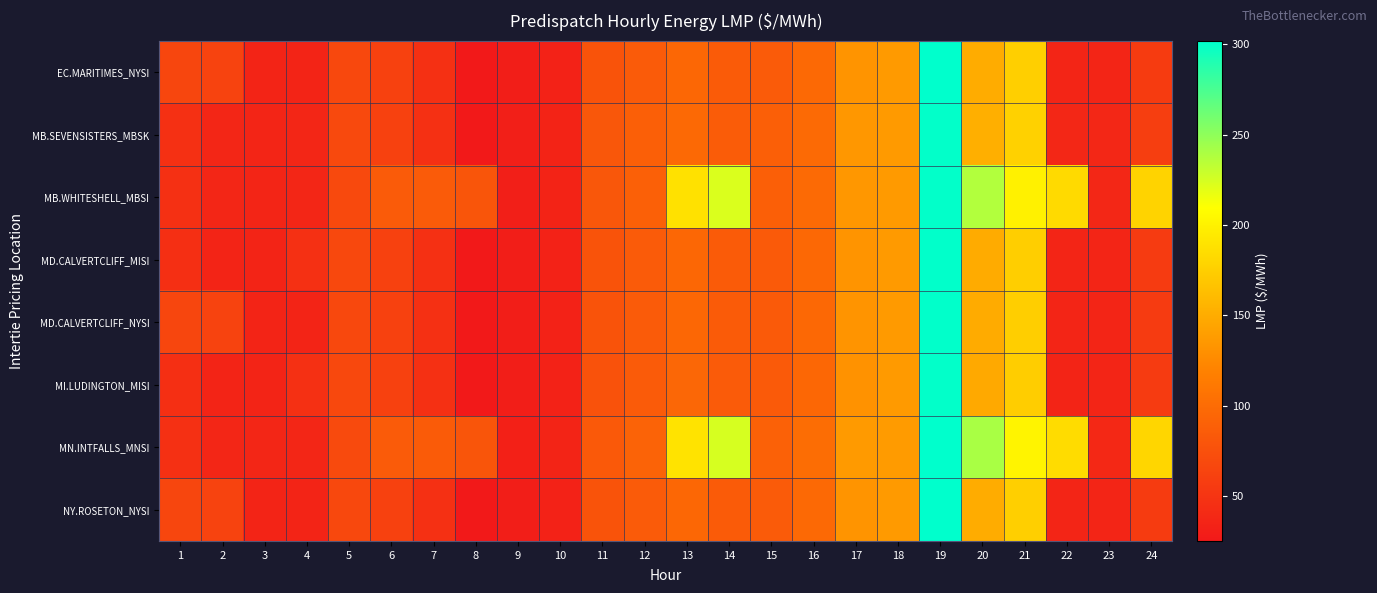

Reading right to left, what are all the values shown in this chart?

EC.MARITIMES_NYSI: 24=56.0	23=36.4	22=36.3	21=175.2	20=150.2	19=301.9	18=137.2	17=133.0	16=97.5	15=84.9	14=85.5	13=96.5	12=85.2	11=78.1	10=33.8	9=30.2	8=25.3	7=46.6	6=61.0	5=68.0	4=35.4	3=35.7	2=63.5	1=65.7
MB.SEVENSISTERS_MBSK: 24=58.8	23=37.8	22=37.7	21=177.0	20=152.7	19=300.7	18=136.8	17=134.6	16=99.2	15=88.5	14=86.2	13=98.0	12=89.0	11=81.2	10=34.6	9=31.1	8=25.6	7=46.8	6=61.1	5=68.7	4=36.6	3=36.4	2=36.8	1=46.1
MB.WHITESHELL_MBSI: 24=178.5	23=37.8	22=183.2	21=200.0	20=237.3	19=300.7	18=136.8	17=134.8	16=99.2	15=88.6	14=222.8	13=188.4	12=89.0	11=81.2	10=34.6	9=31.1	8=79.6	7=85.0	6=84.8	5=68.7	4=36.6	3=36.4	2=36.8	1=46.1
MD.CALVERTCLIFF_MISI: 24=55.8	23=36.2	22=36.2	21=174.9	20=149.4	19=301.3	18=137.0	17=132.3	16=97.0	15=84.7	14=85.2	13=96.1	12=85.1	11=78.0	10=33.7	9=30.2	8=25.2	7=46.6	6=61.0	5=68.1	4=45.9	3=35.8	2=35.9	1=45.3
MD.CALVERTCLIFF_NYSI: 24=55.8	23=36.2	22=36.2	21=174.9	20=149.4	19=301.3	18=137.0	17=132.3	16=97.0	15=84.7	14=85.2	13=96.1	12=85.1	11=78.0	10=33.7	9=30.2	8=25.2	7=46.6	6=61.0	5=68.1	4=35.6	3=35.8	2=63.5	1=65.7
MI.LUDINGTON_MISI: 24=55.5	23=36.0	22=36.0	21=174.3	20=148.3	19=300.4	18=137.0	17=131.4	16=96.1	15=84.2	14=84.8	13=95.8	12=84.7	11=77.5	10=33.6	9=30.1	8=25.2	7=46.5	6=60.9	5=68.1	4=46.0	3=35.9	2=35.9	1=45.2
MN.INTFALLS_MNSI: 24=180.6	23=38.9	22=184.3	21=201.4	20=240.3	19=301.6	18=137.8	17=136.9	16=101.3	15=91.0	14=224.2	13=189.6	12=92.1	11=83.5	10=35.4	9=31.8	8=80.0	7=85.3	6=85.0	5=69.2	4=37.3	3=36.9	2=37.3	1=46.8
NY.ROSETON_NYSI: 24=56.0	23=36.4	22=36.3	21=175.2	20=150.2	19=301.9	18=137.2	17=133.0	16=97.5	15=84.9	14=85.5	13=96.5	12=85.2	11=78.1	10=33.8	9=30.2	8=25.3	7=46.6	6=61.0	5=68.0	4=35.4	3=35.7	2=63.5	1=65.7